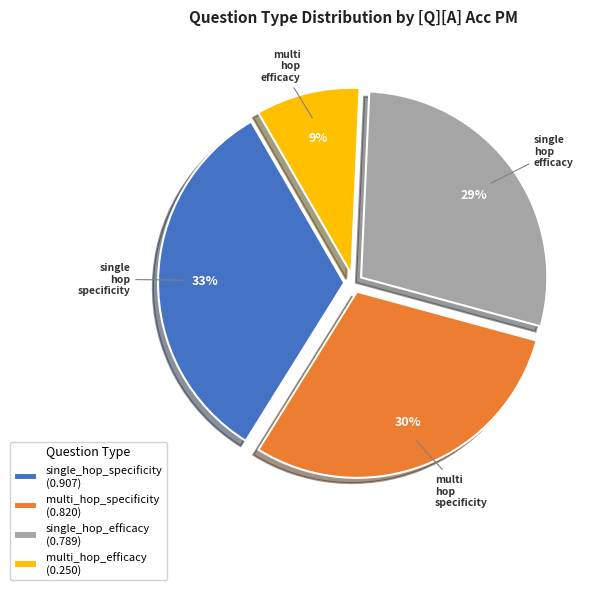

How many segments does this pie chart have?

4